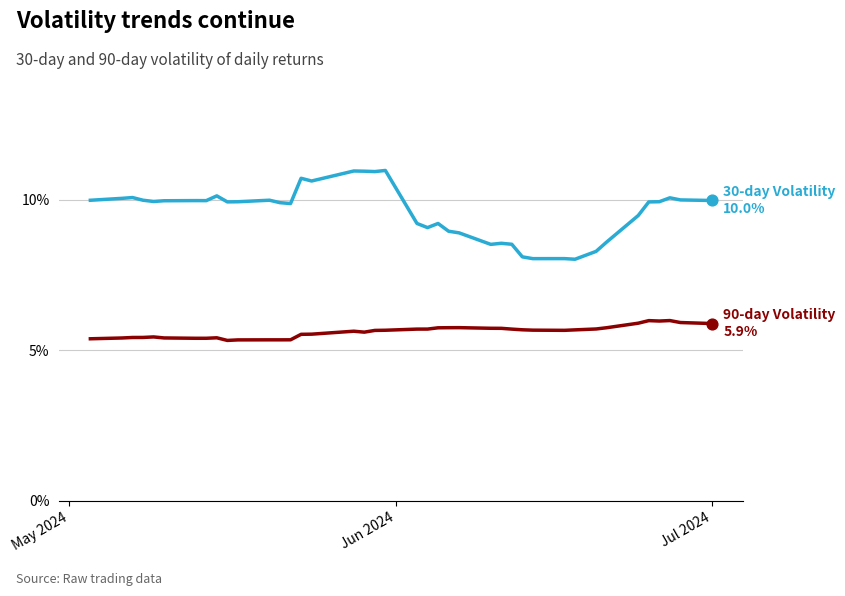

Is this an area chart (filled region under the line)?

No